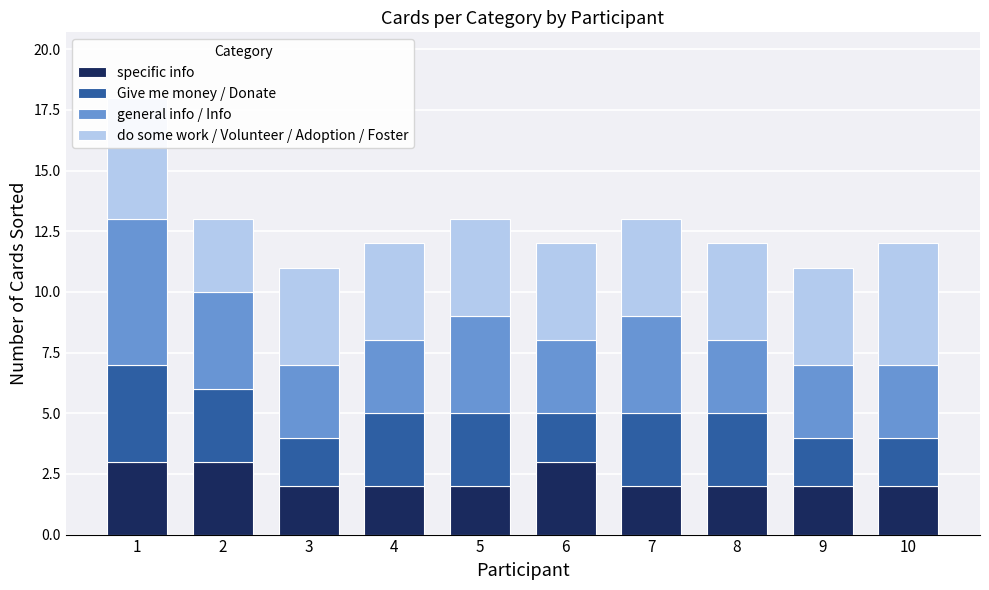

At how many categories does at least one series exceed 2?

10